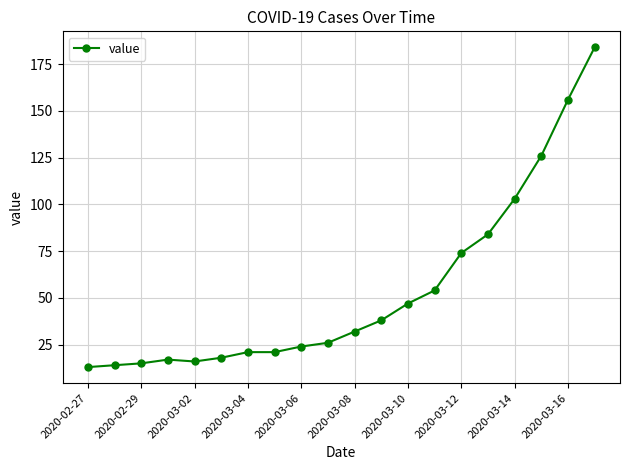

Does the chart have visible grid lines?

Yes